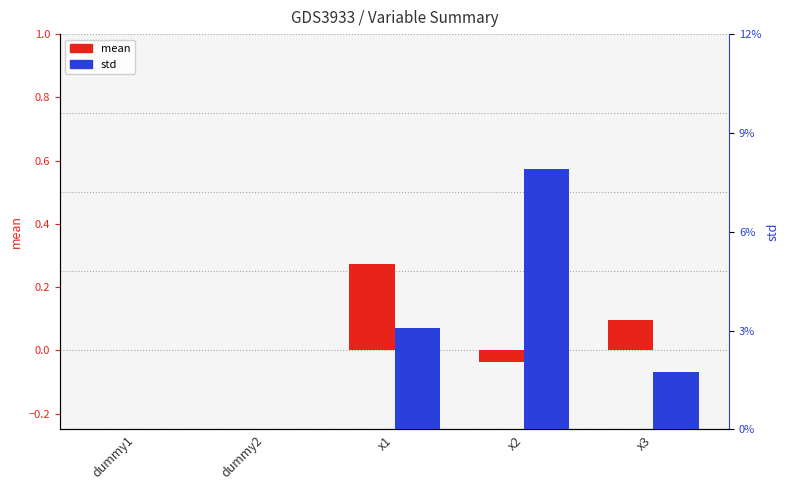

Which label corresponds to the largest value in the chart?

x2